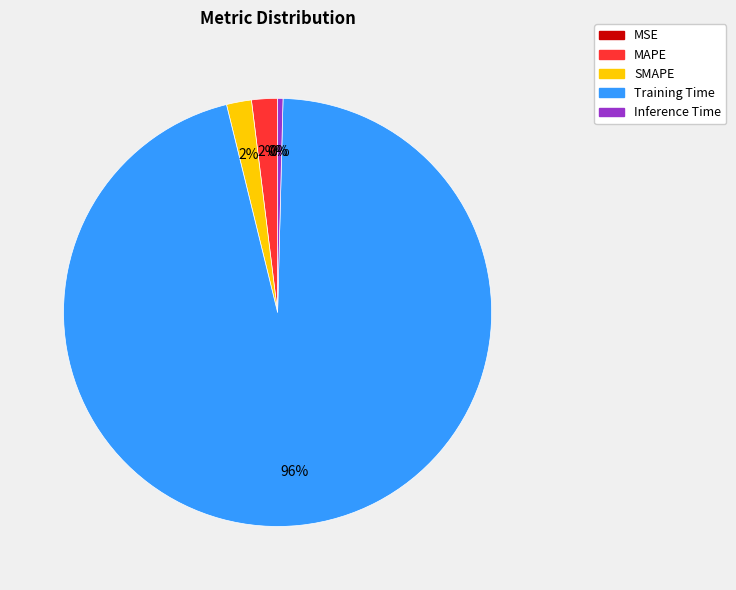

The Inference Time slice represents 0% of the pie. True or false?

True